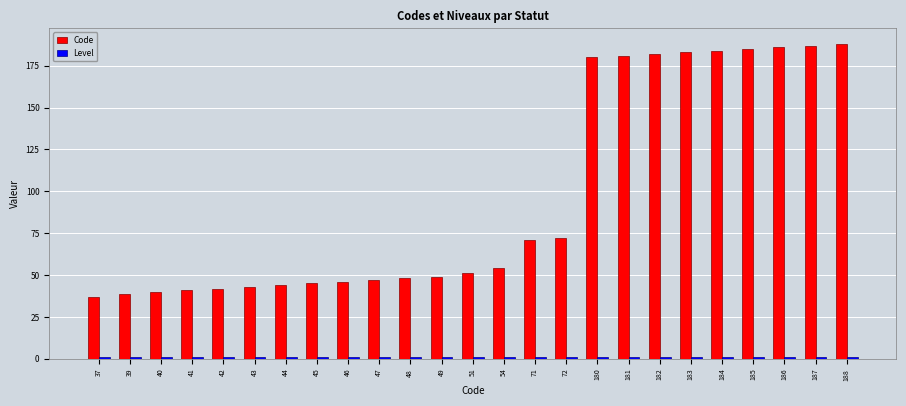

What is the difference between the maximum and minimum values in the Code series?

151